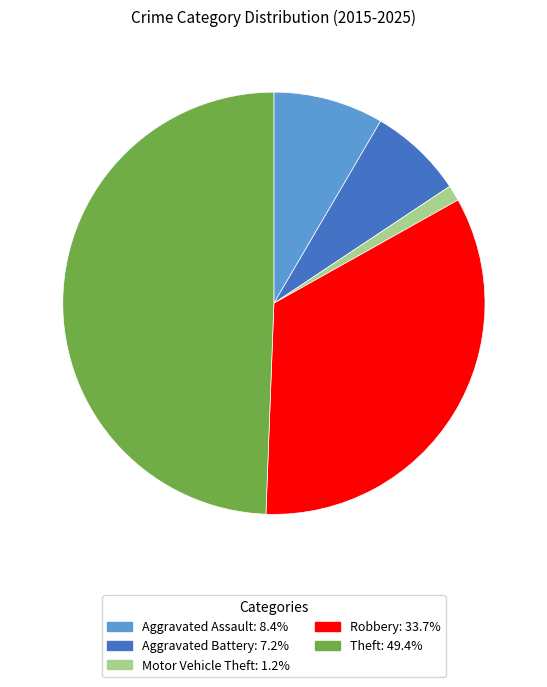

Do Aggravated Assault and Aggravated Battery together represent more than half of the pie?

No